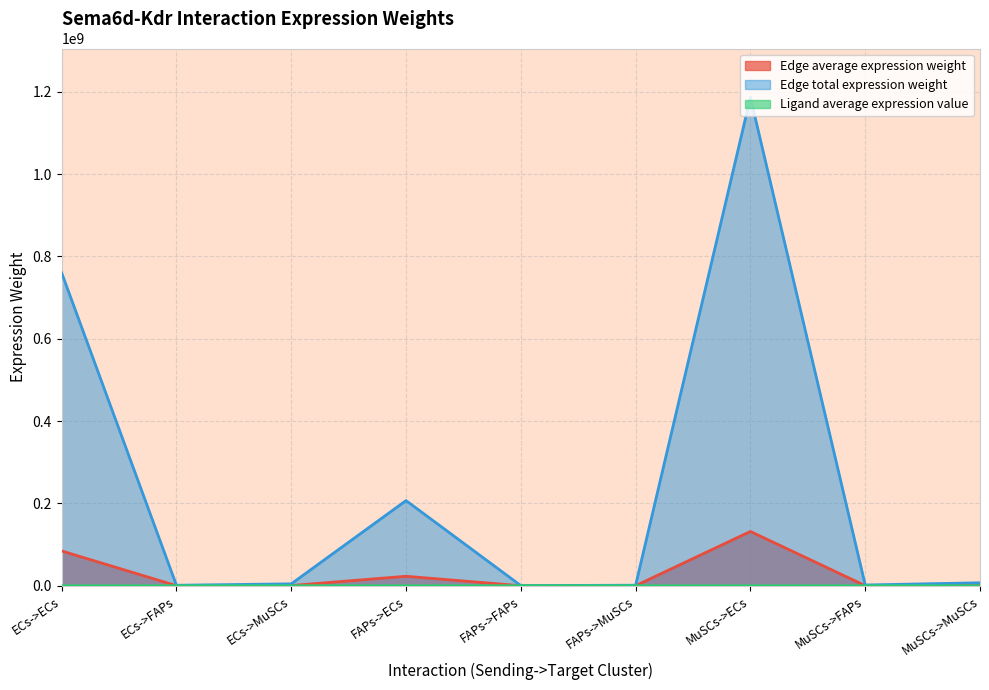

What is the label of the 9th point from the right?

ECs->ECs